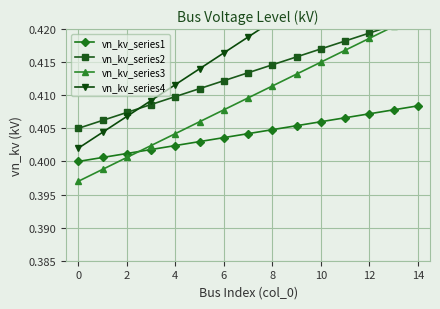

The value of vn_kv_series1 at 6 is 0.6. True or false?

False